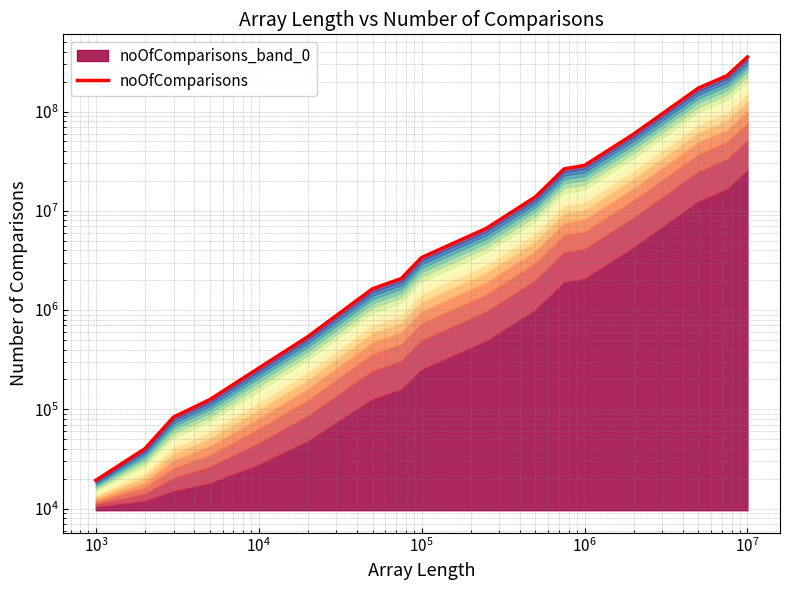

What is the difference between the maximum and minimum values?

354917072